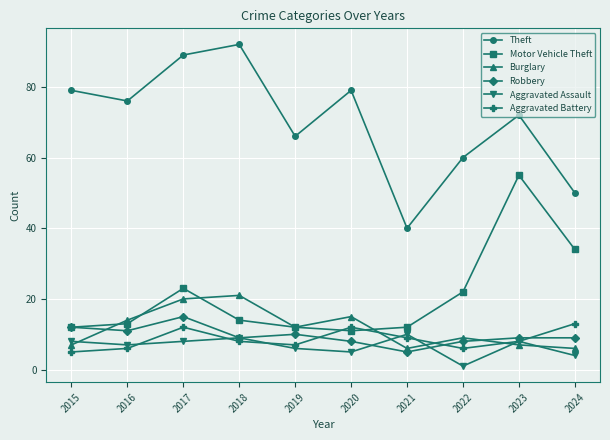

What is the difference between the maximum and second lowest values in the Robbery series?

7